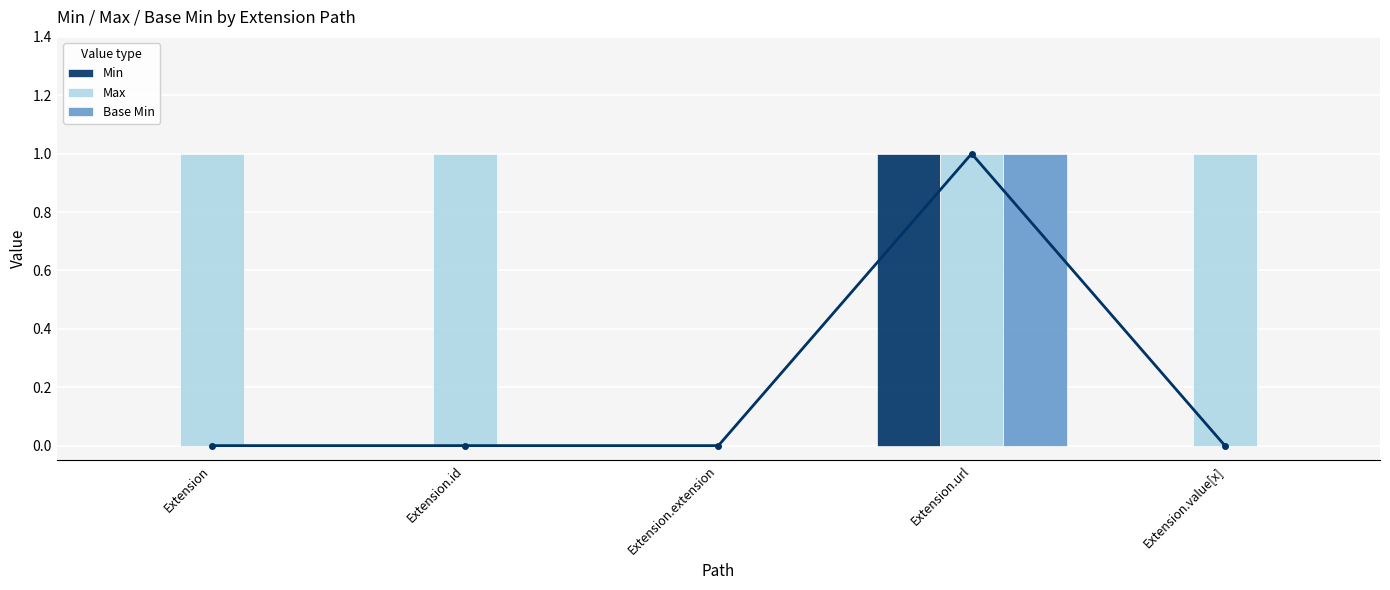

Where is Min nearest to the value 0?

Extension